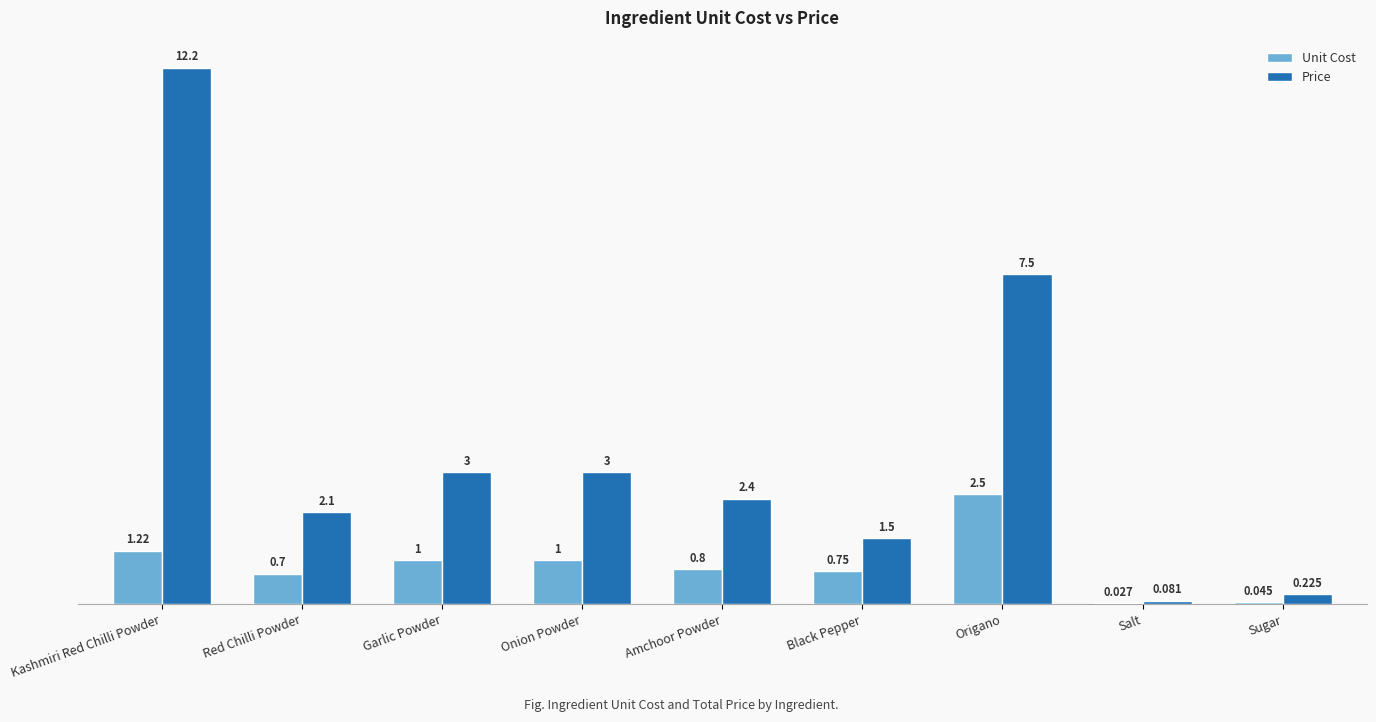

Where does the Price series first go above 2?

Kashmiri Red Chilli Powder